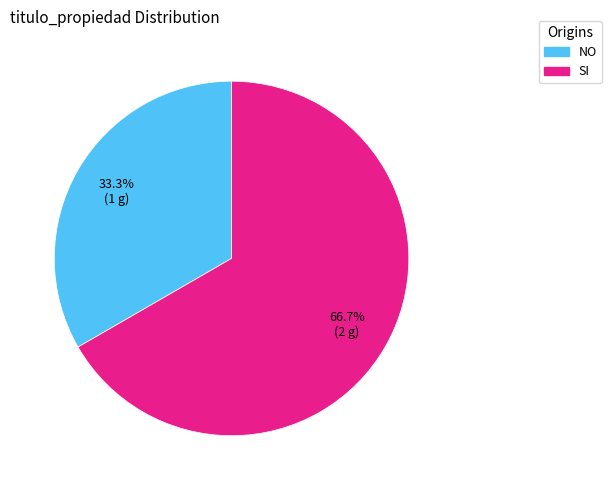

Which category accounts for the majority?

SI